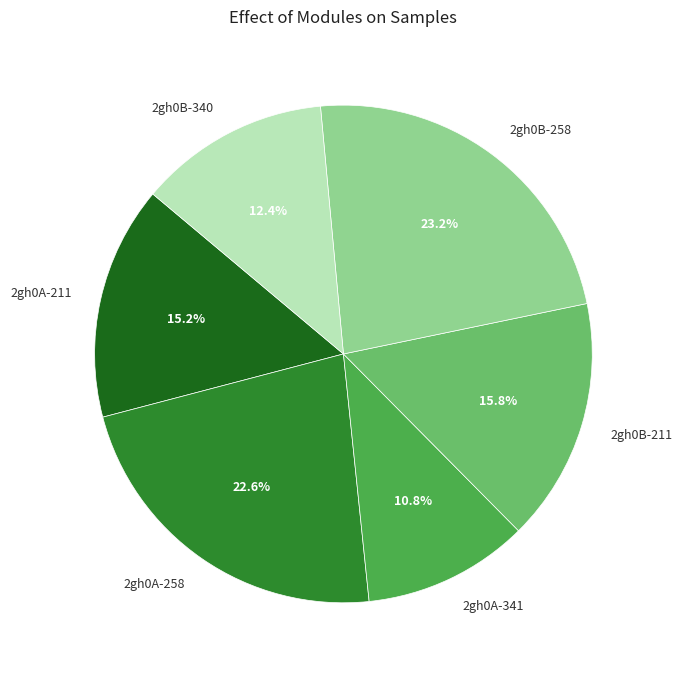

True or false: 2gh0A-258 accounts for 34% of the total.

False